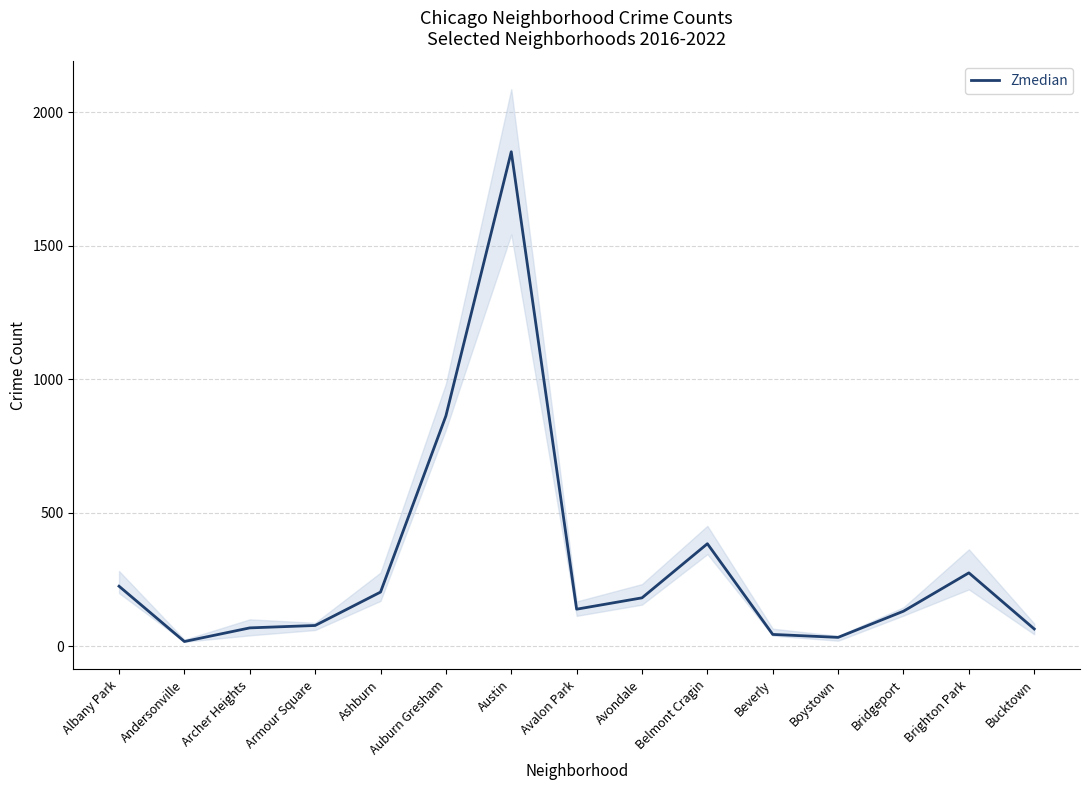

Rank the categories by value from lowest to highest.

Andersonville, Boystown, Beverly, Bucktown, Archer Heights, Armour Square, Bridgeport, Avalon Park, Avondale, Ashburn, Albany Park, Brighton Park, Belmont Cragin, Auburn Gresham, Austin